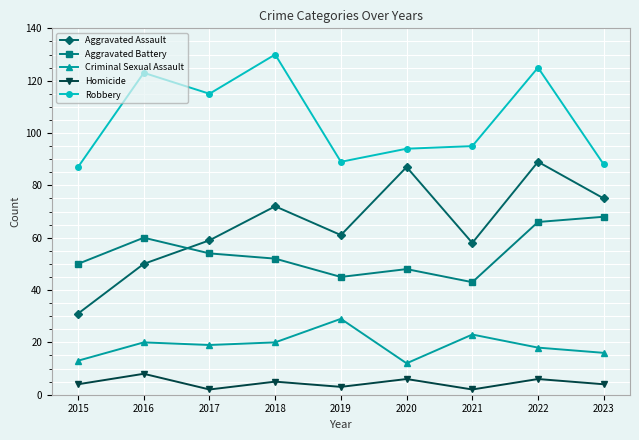

What is the total value across all series at 2021?

221